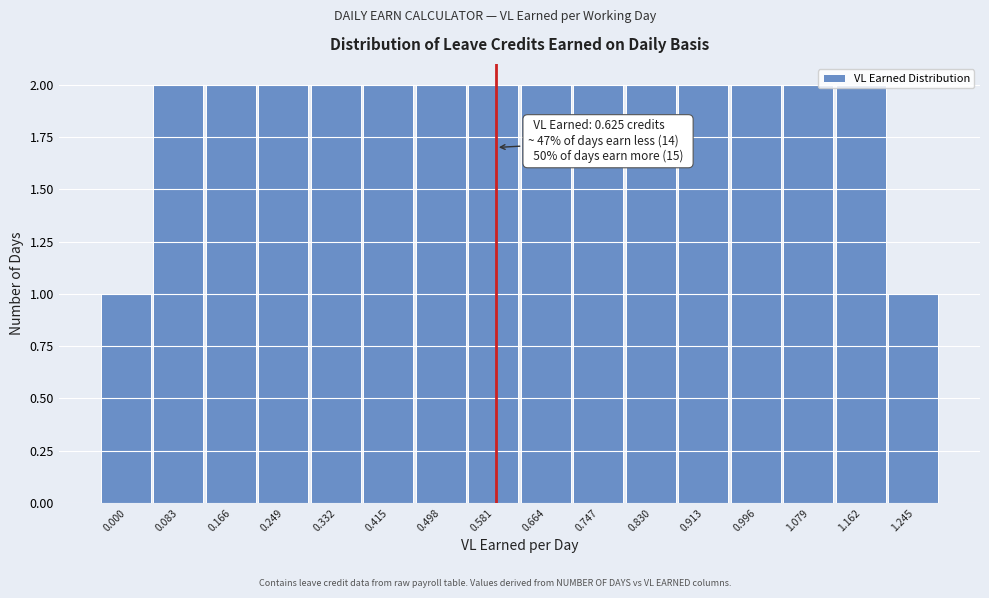

What is the sum of the values at 0.083 and 0.000?

3